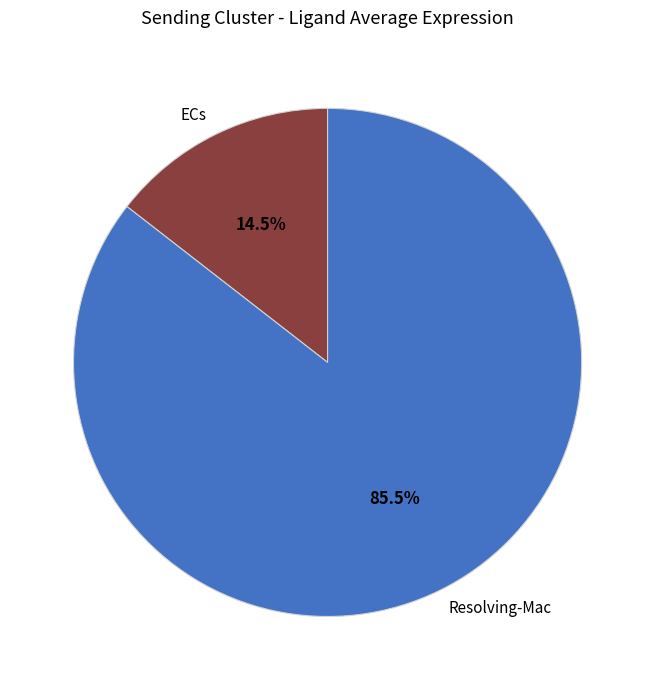

To the nearest percent, what is the combined percentage of Resolving-Mac and ECs?

100%